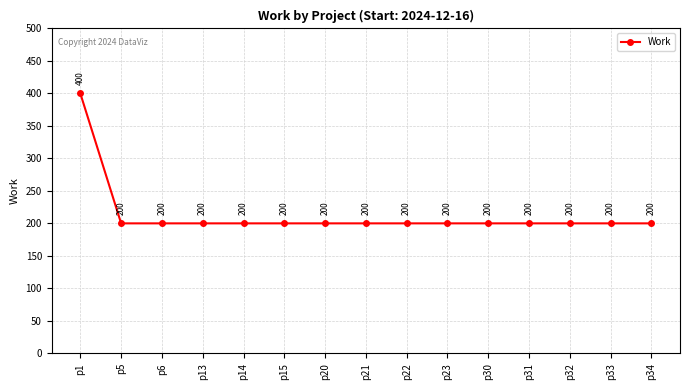

The chart shows a value of 200 at p5. True or false?

True